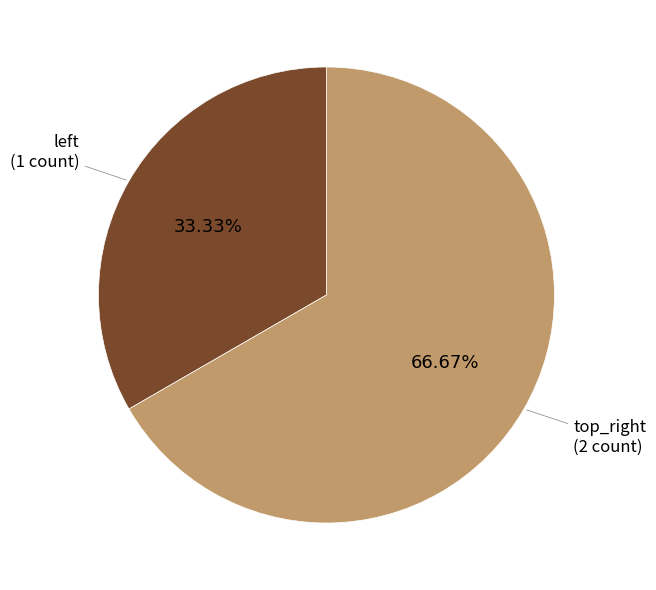

How many slices are in this pie chart?

2